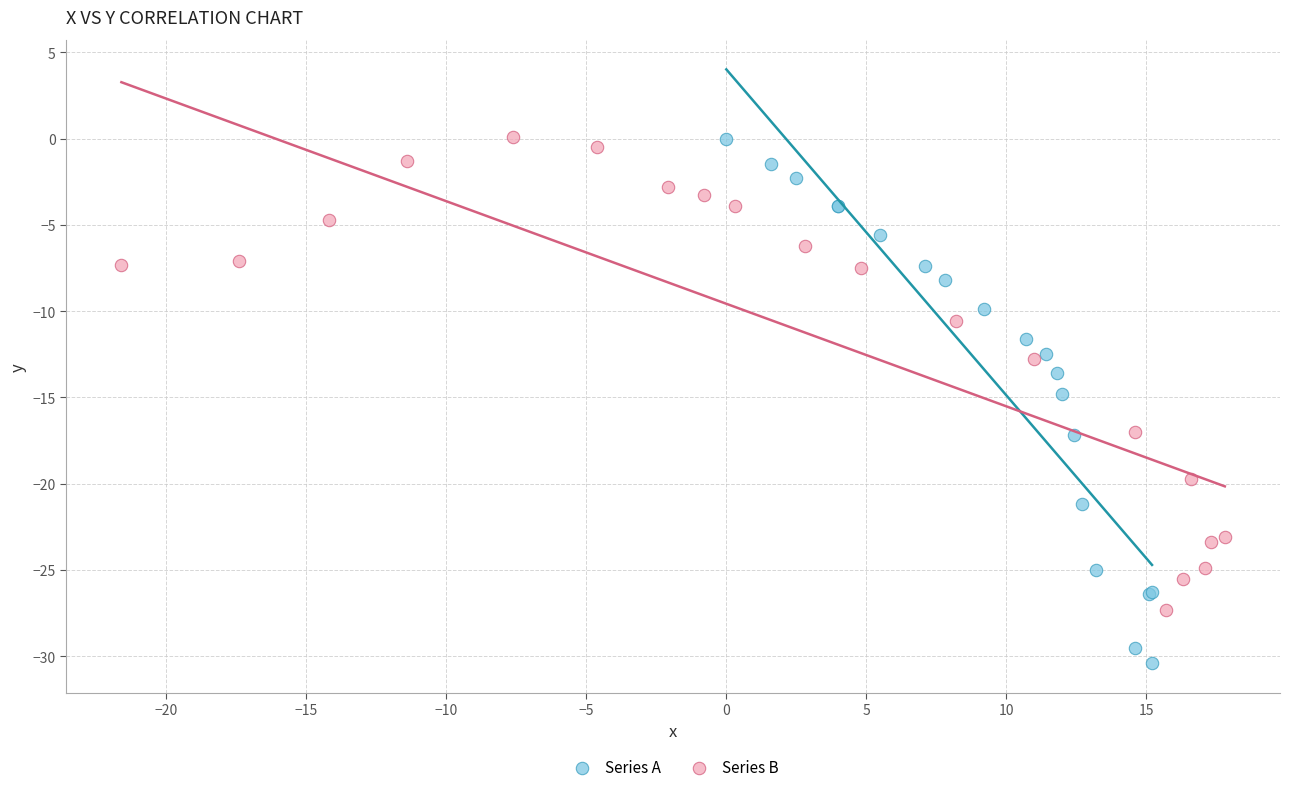

Which series reaches the minimum Y coordinate?

Series A